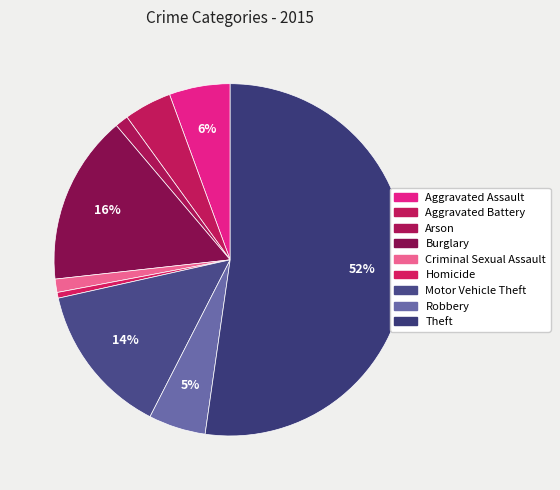

Is it true that Theft is 52% of the pie?

True